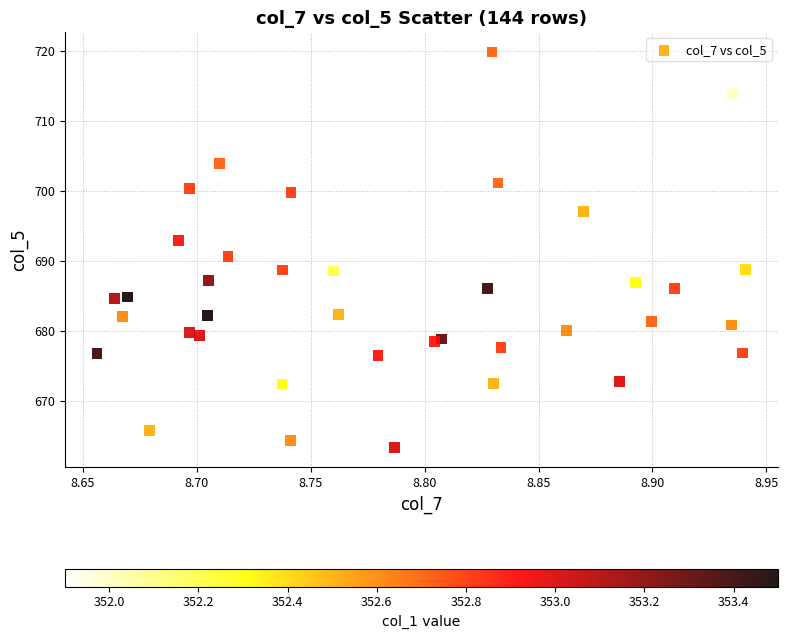

What is the range of Y values (max minus min)?

56.4